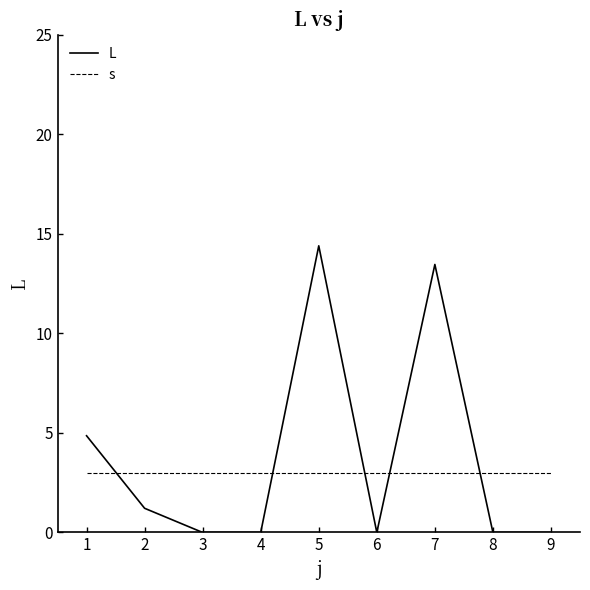

At which category is the sum across all series the highest?

5